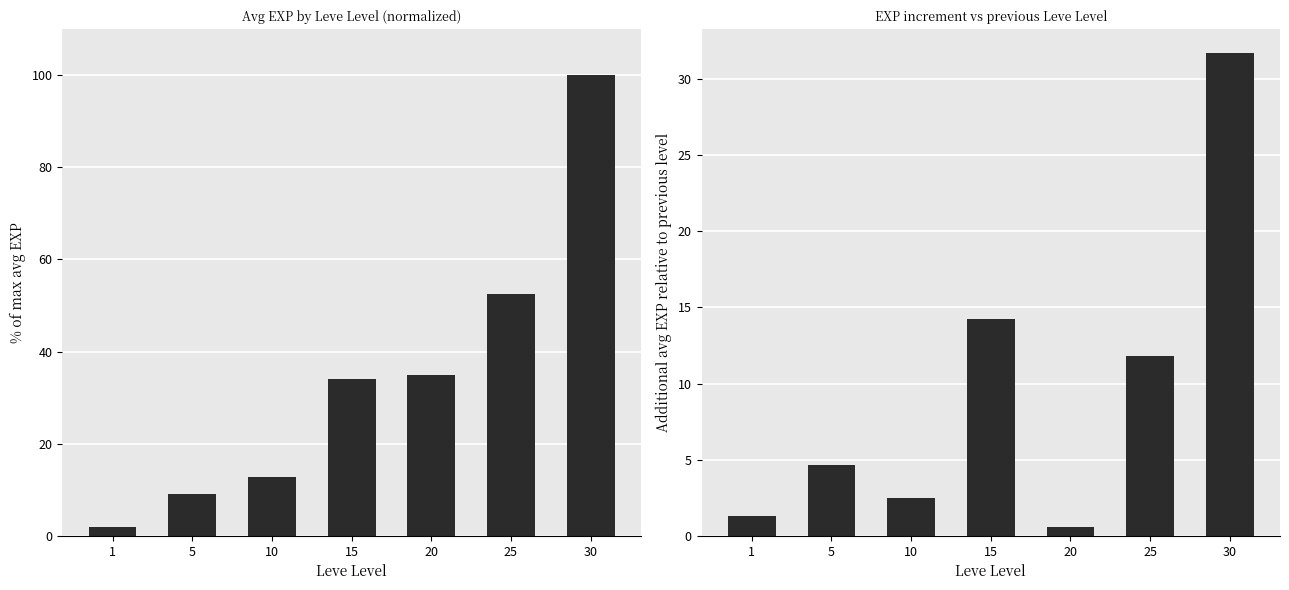

What is the total value across all series at 5?

13.6